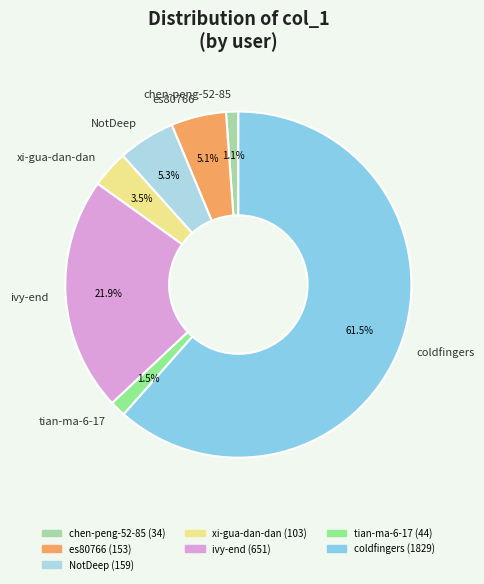

How many segments does this pie chart have?

7